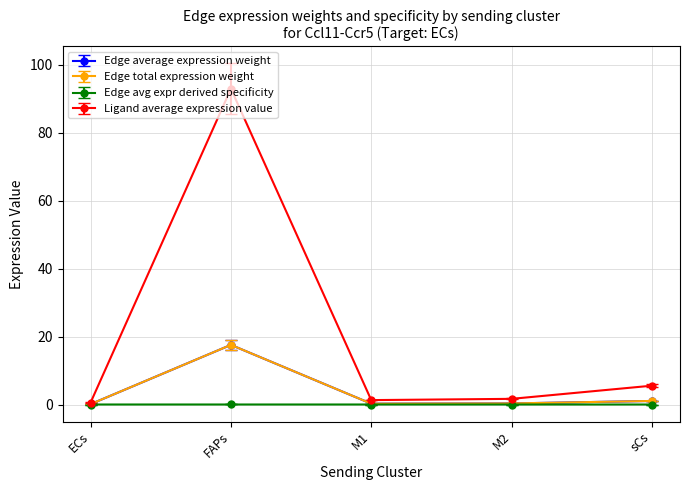

Count the number of categories in the chart.

5